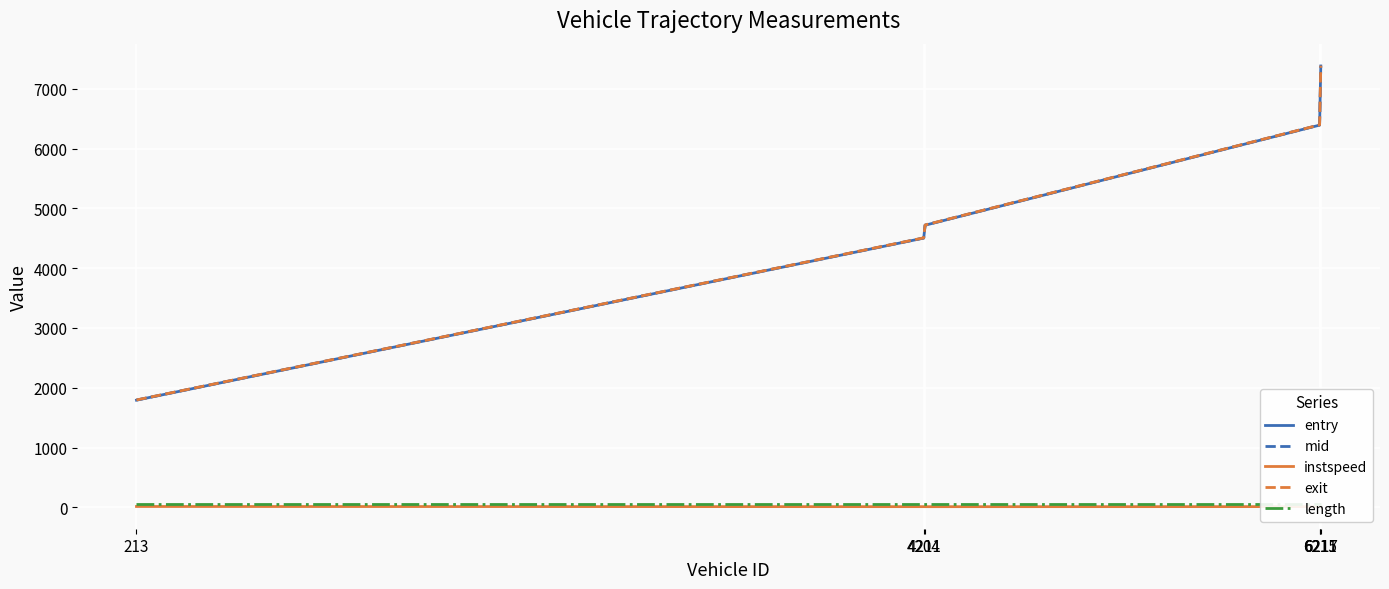

At how many categories does at least one series exceed 108?

6